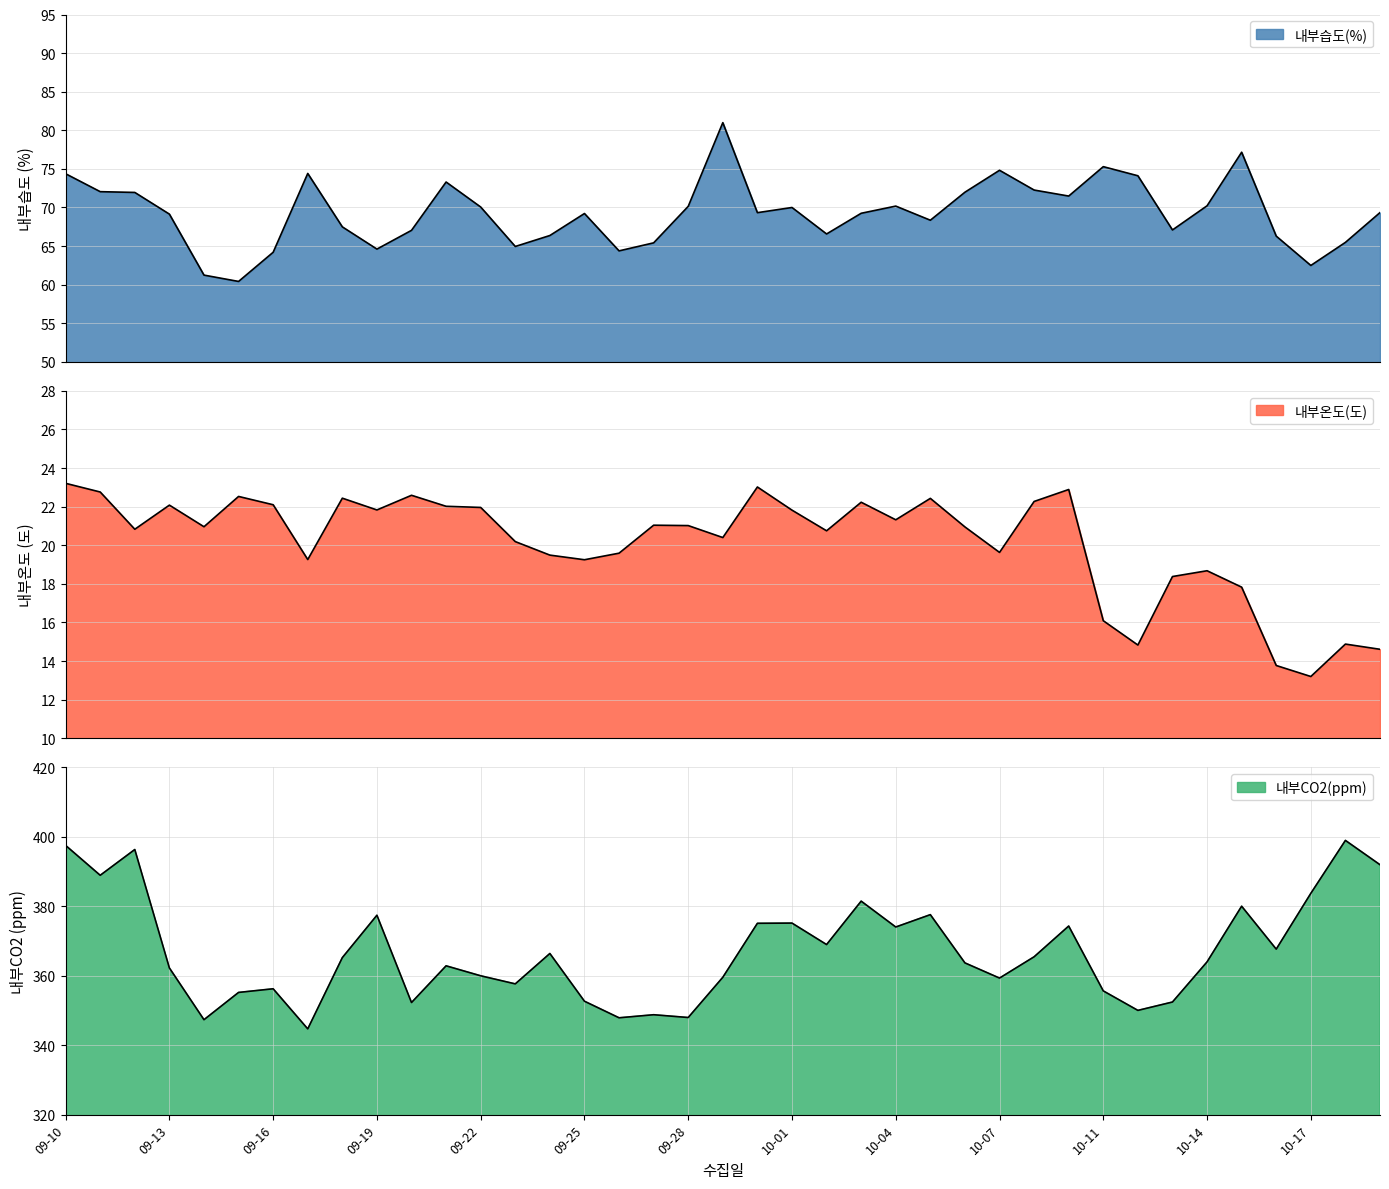

True or false: 내부온도(도) has more than 2 points higher than both neighbors.

True